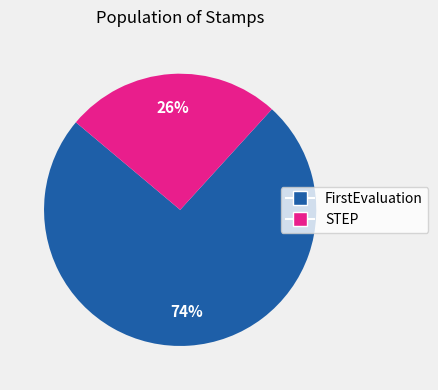

Between FirstEvaluation and STEP, which is larger?

FirstEvaluation